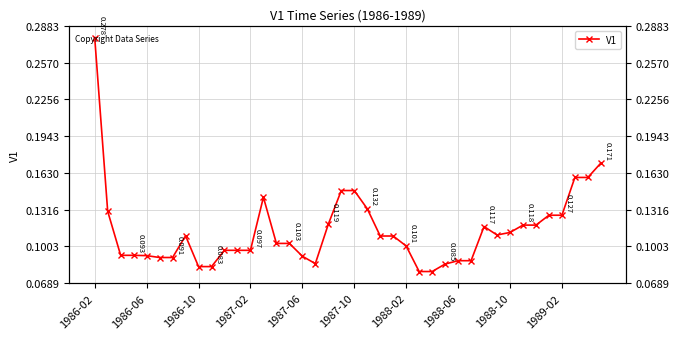

What is the value of the 6th point from the left?

0.1